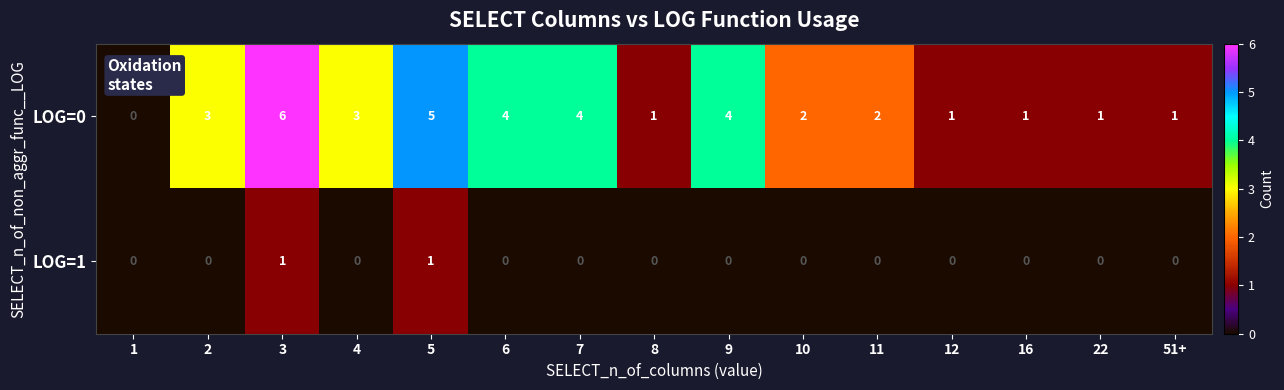

What is the sum of the LOG=0 values at 12 and 4?

4